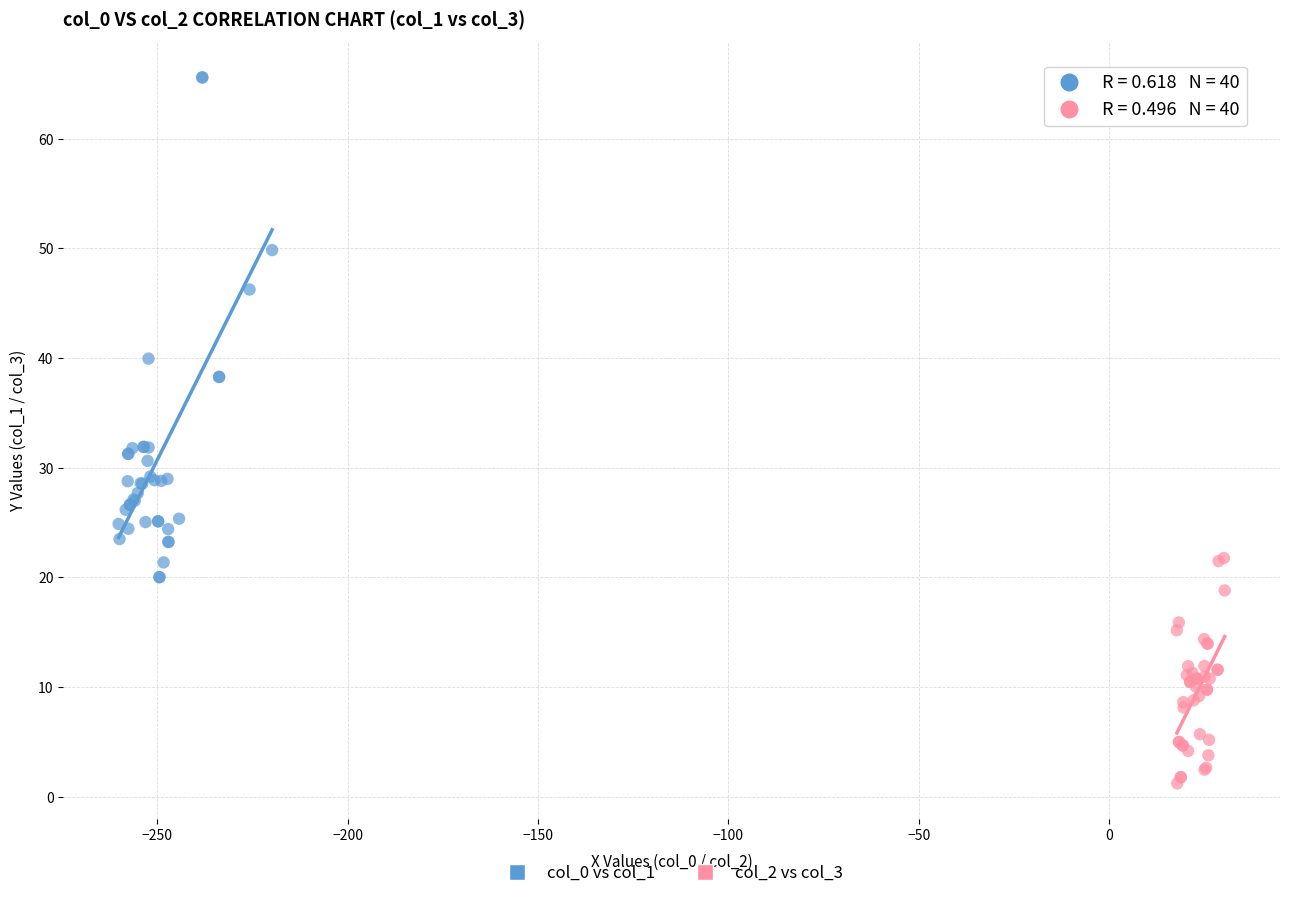

What are all the series names shown in the legend?

col_0 vs col_1, col_2 vs col_3